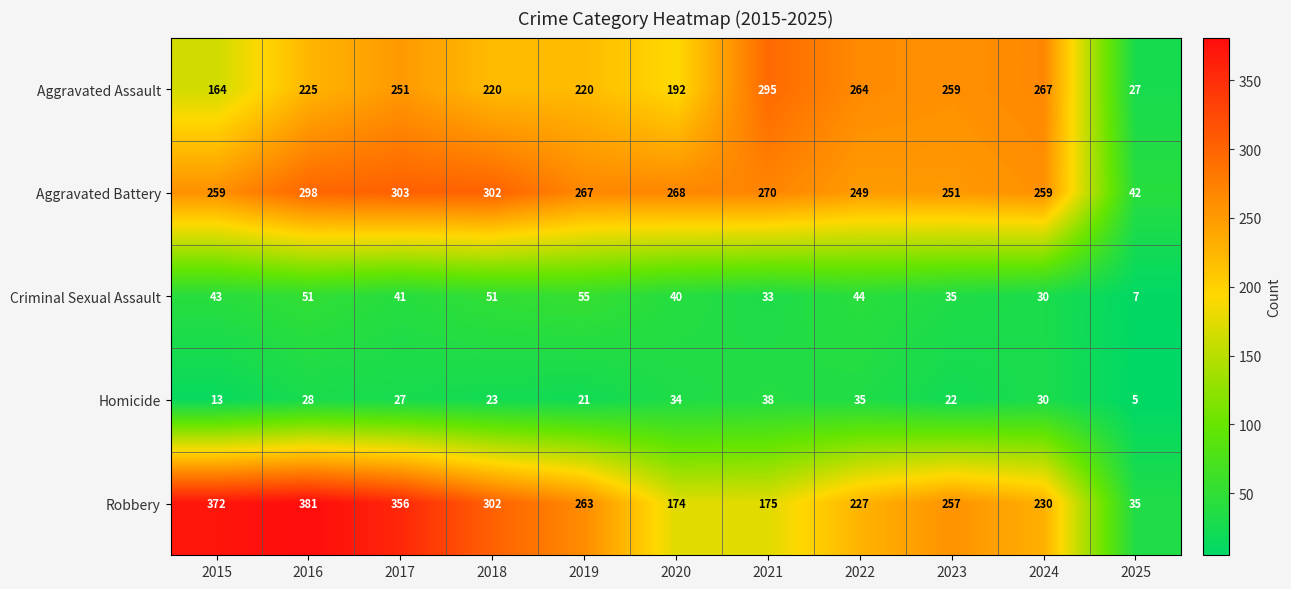

The value of Aggravated Battery at 2020 is 268. True or false?

True